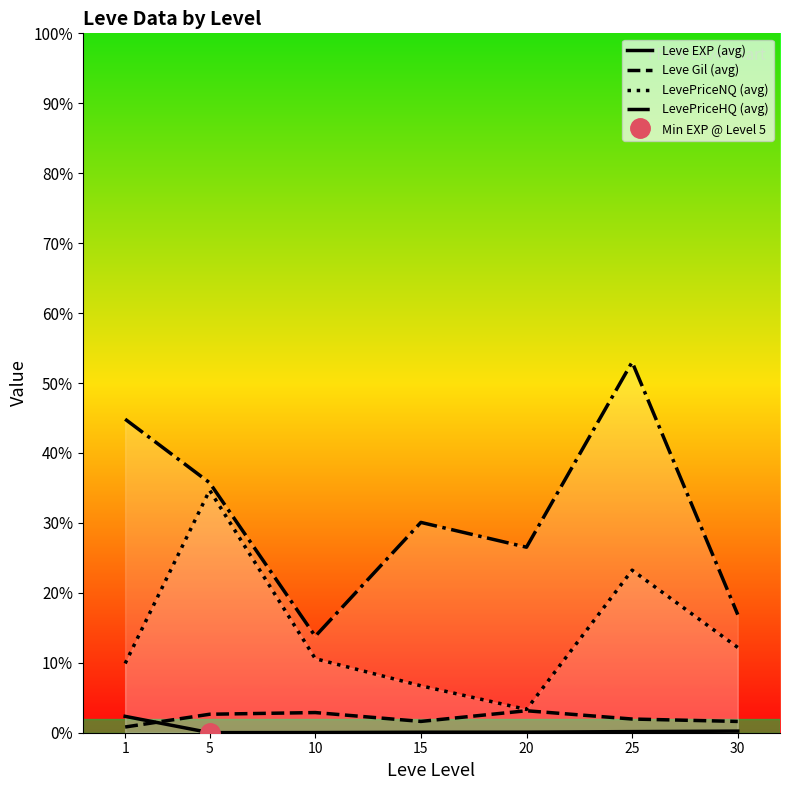

Which series changed the most between 5 and 15?

LevePriceNQ (avg)